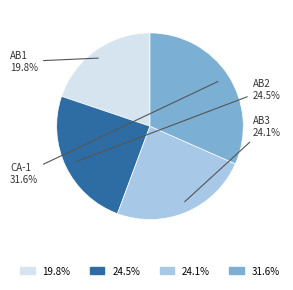

Is there a majority slice in this chart?

No